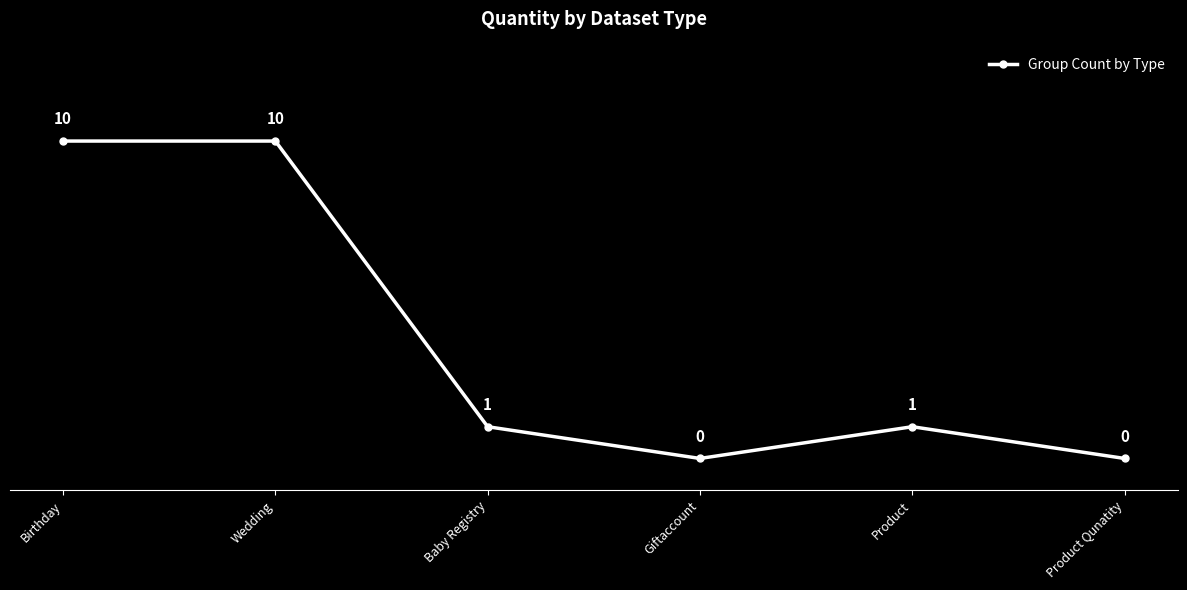

Is this an area chart (filled region under the line)?

No